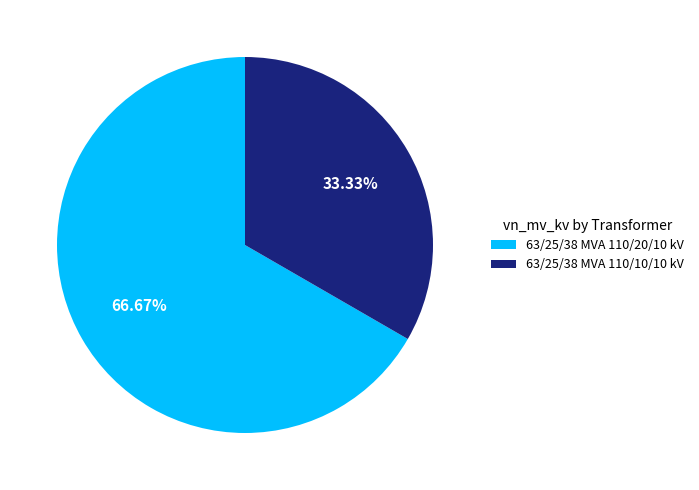

Rank the categories by value from highest to lowest.

63/25/38 MVA 110/20/10 kV, 63/25/38 MVA 110/10/10 kV